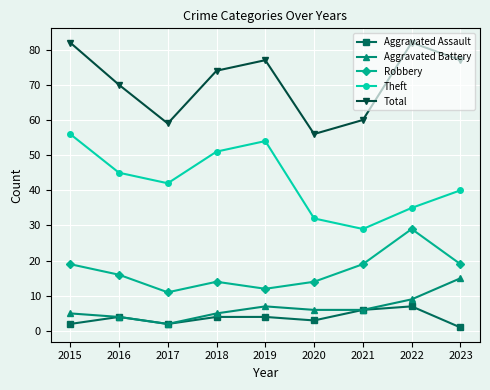

At which label does Theft reach its minimum?

2021